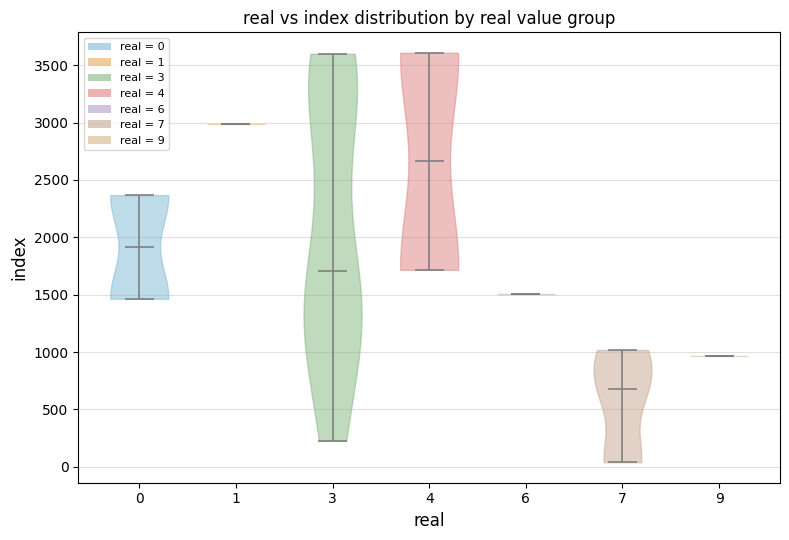

Reading left to right, read every violin against the y-axis: where its median line is, and the lowest and highest points it reaches. The values are not printed on the chart, so give them approximately, as read against the axis.

0: median line 1900, lowest point 1450, highest point 2350
1: median line 3000, lowest point 3000, highest point 3000
3: median line 1700, lowest point 250, highest point 3600
4: median line 2650, lowest point 1700, highest point 3600
6: median line 1500, lowest point 1500, highest point 1500
7: median line 700, lowest point 50, highest point 1000
9: median line 950, lowest point 950, highest point 950